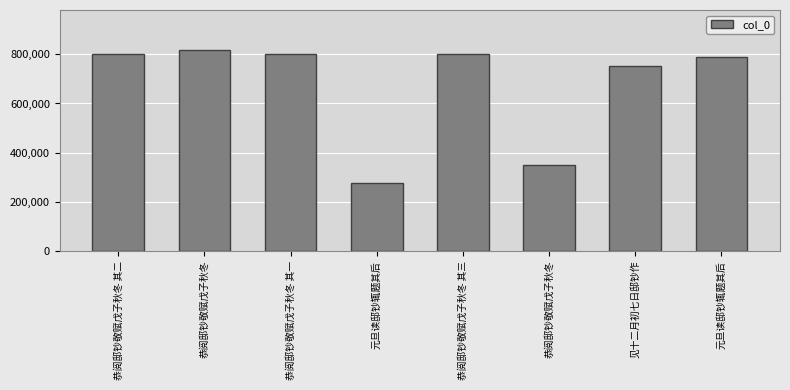

What is the sum of the values at 元旦读邸钞辄题其后 and 恭阅邸钞敬赋戊子秋冬?

1605984